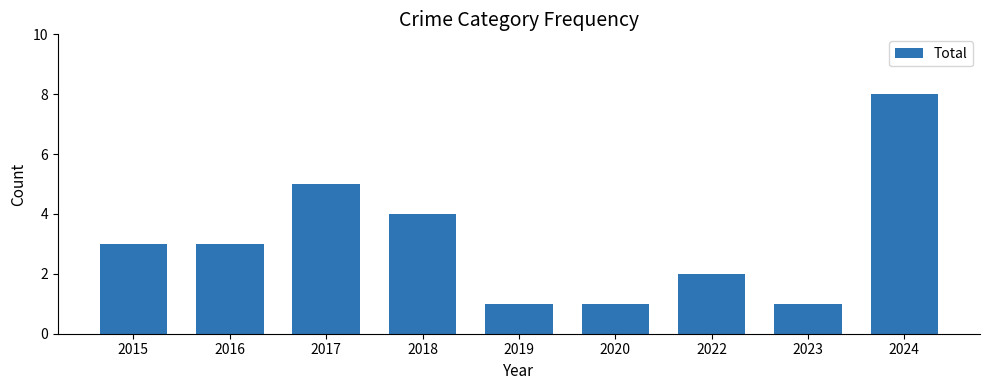

Count the number of categories in the chart.

9